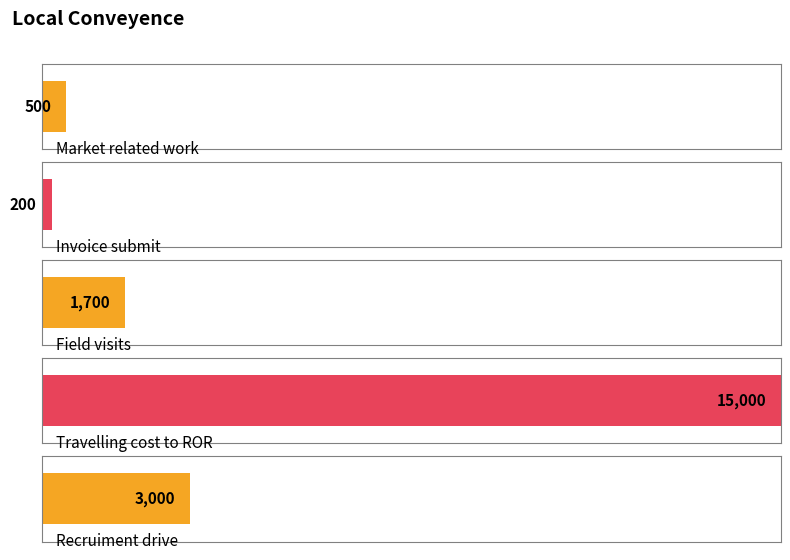

Does the chart contain any negative values?

No